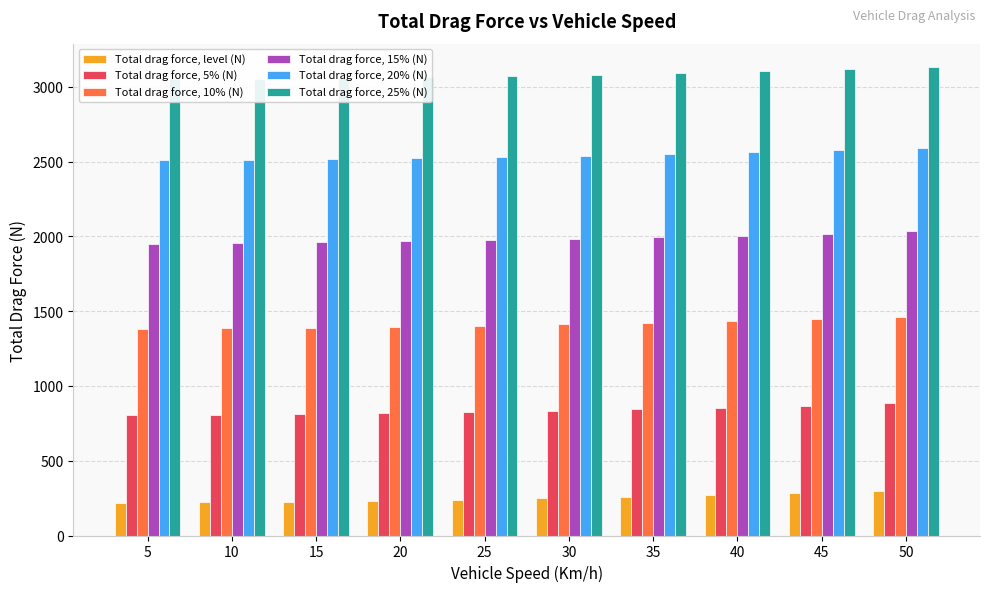

How many groups of bars are there?

10